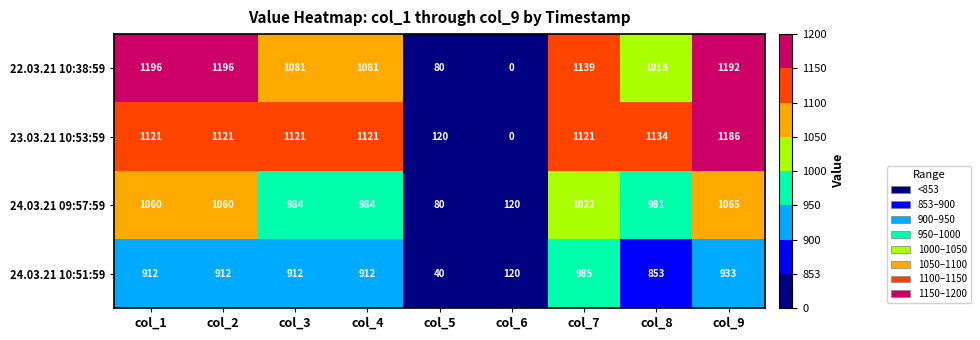

What is the total value across all series at col_3?

4098